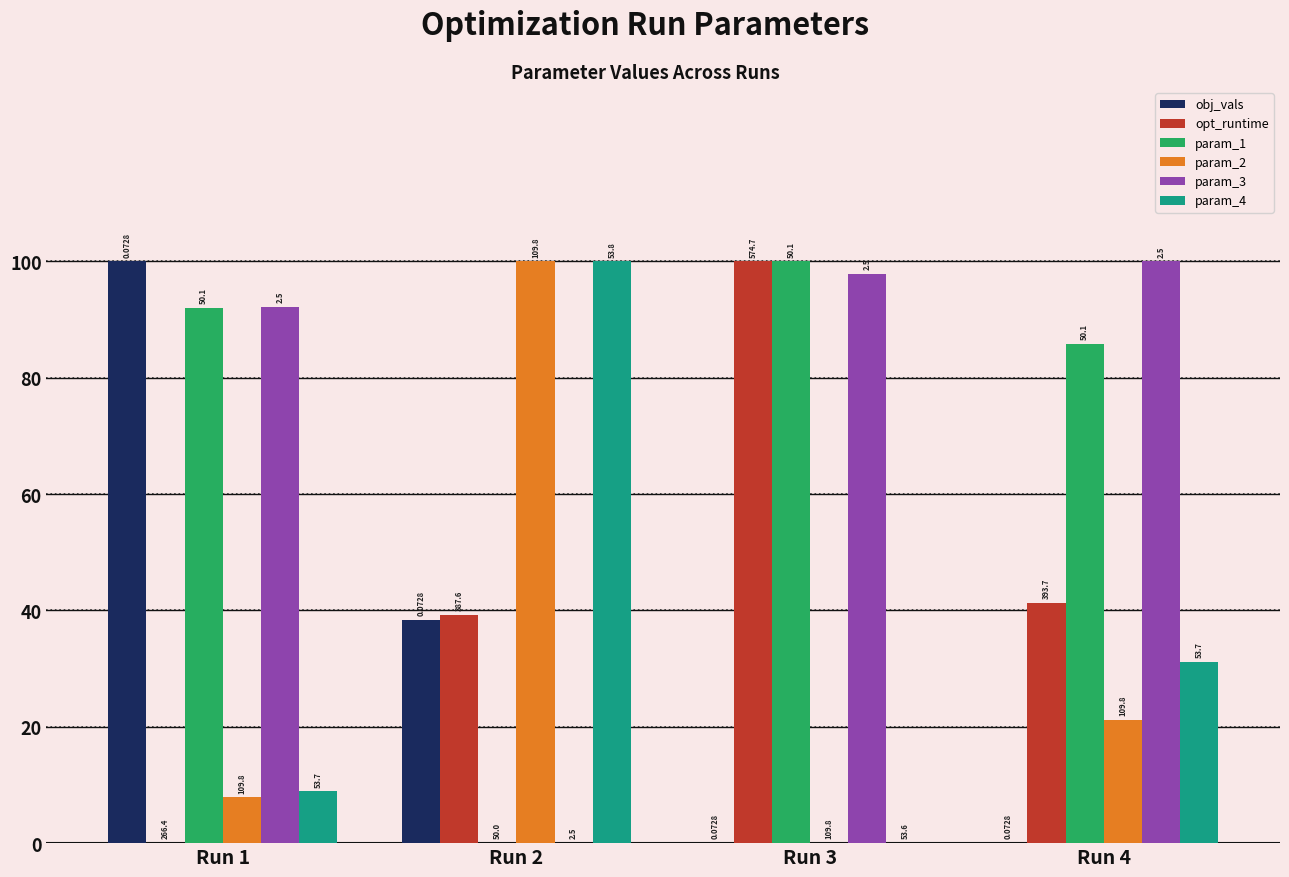

Are the bars grouped side by side (vs. stacked)?

Yes